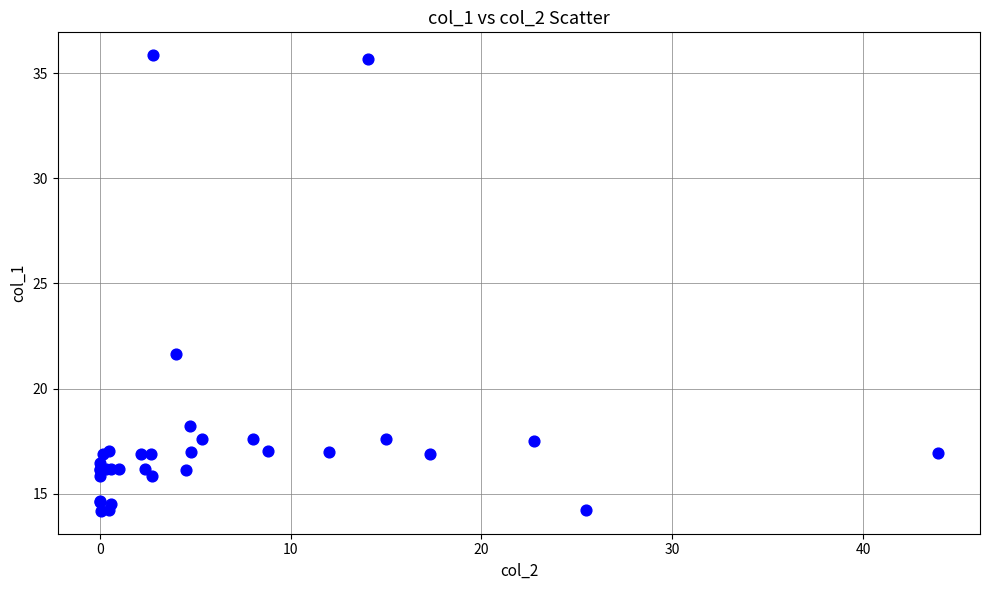

What Y value in the scatter plot is closest to 25?

21.6